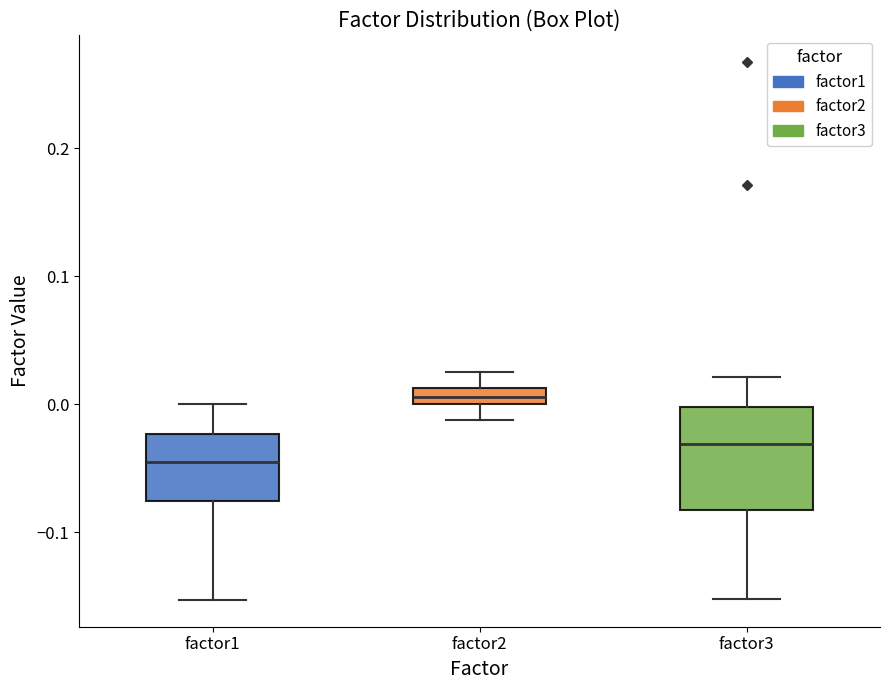

Comparing the boxes themselves (not the whiskers), which one is the tallest?

factor3